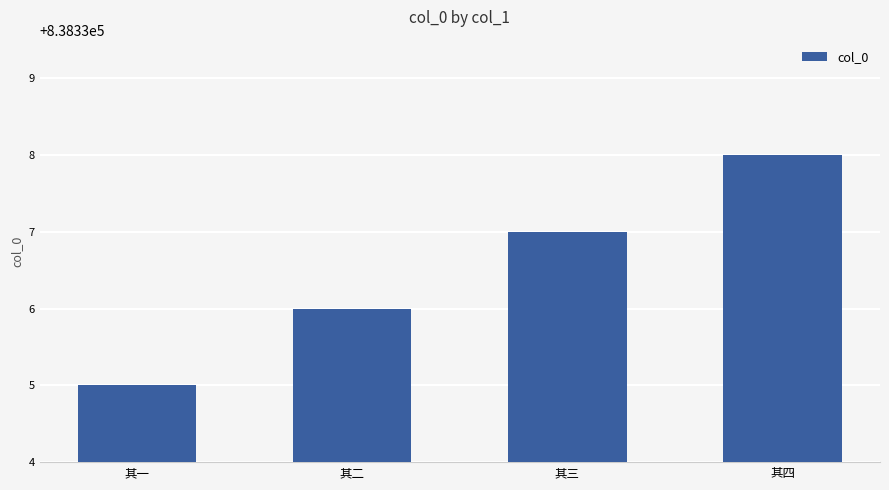

Reading left to right, extract all data points from this chart.

838335	838336	838337	838338